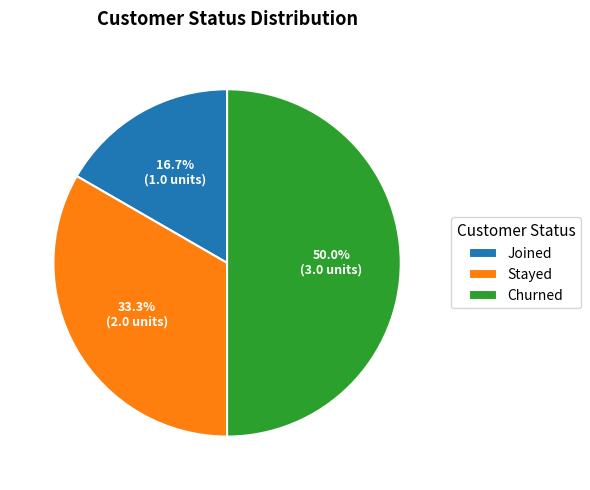

What is the total percentage of Churned and Joined?

66.7%